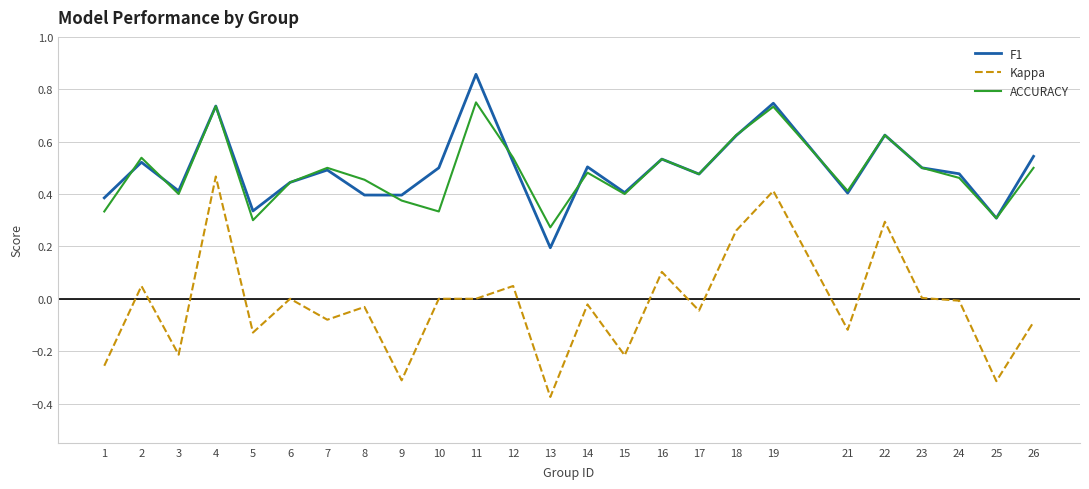

Does the chart have visible grid lines?

Yes